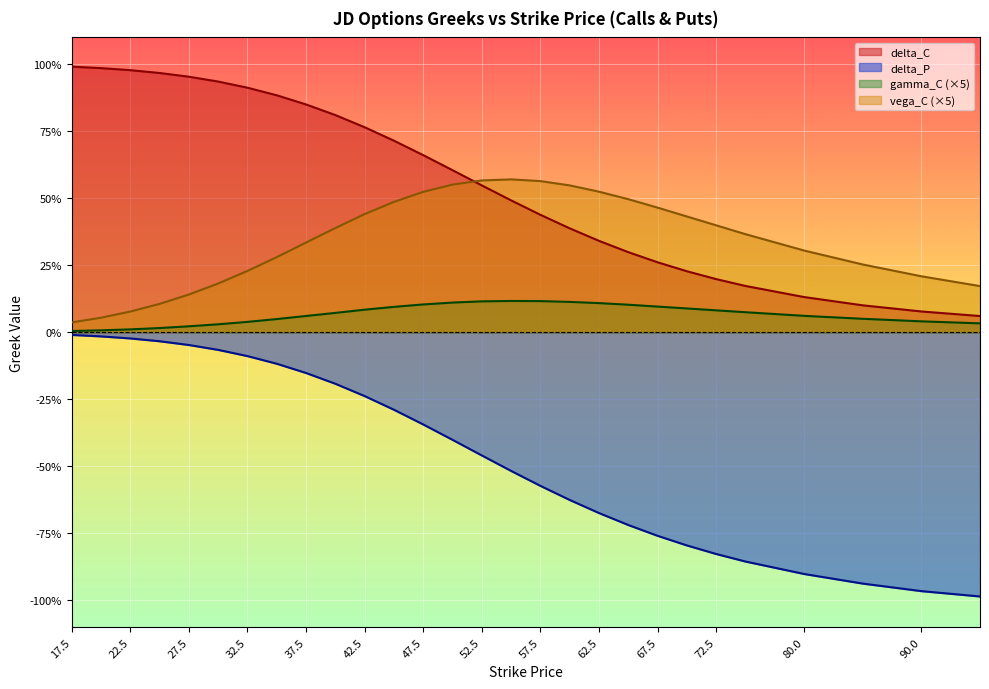

Does the chart display data point markers on the line(s)?

No